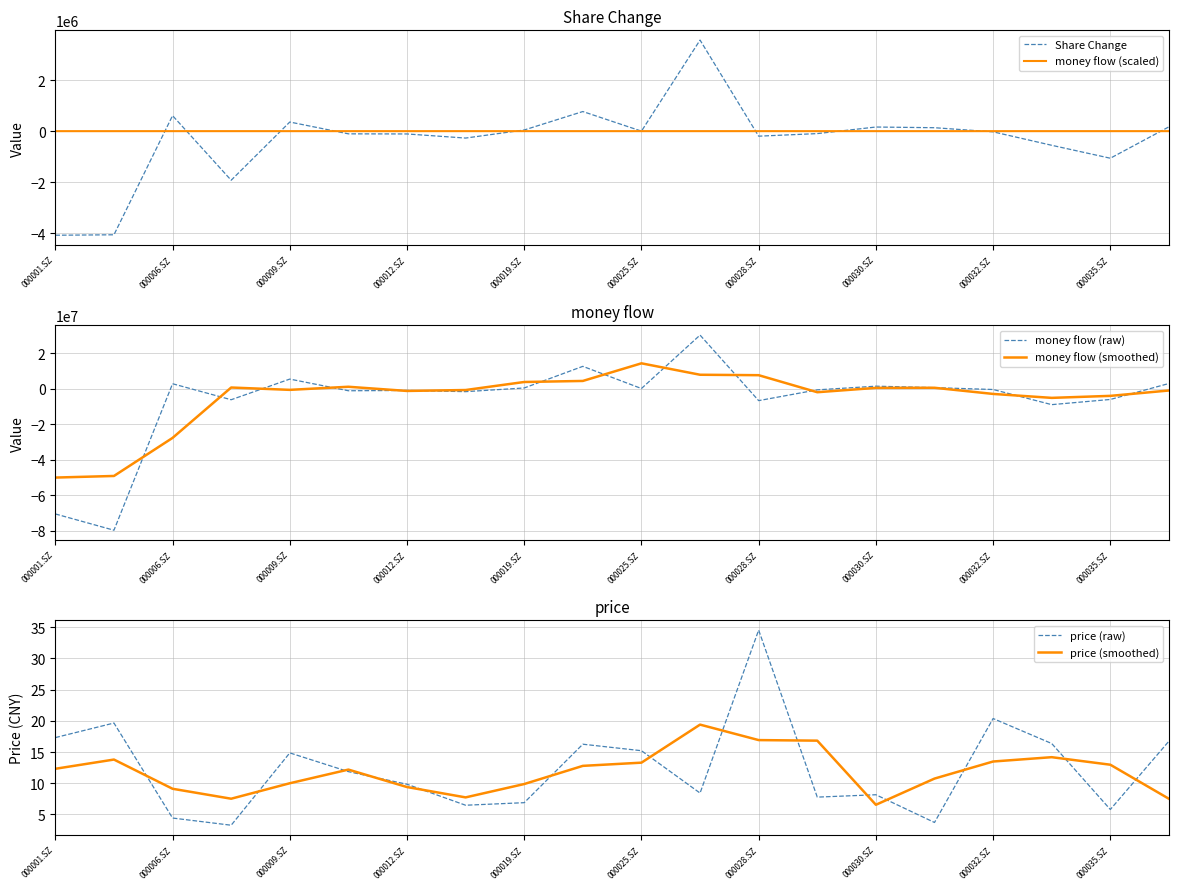

What is the highest value of the money flow (smoothed) series?

14201655.7